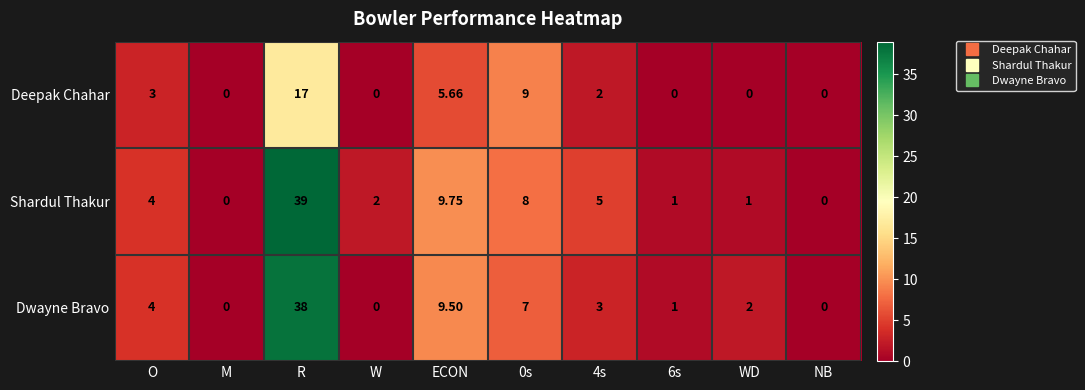

Which category has the highest value in the Dwayne Bravo series?

R